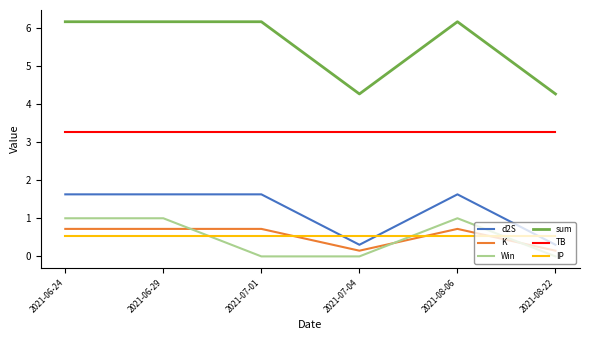

What are all the series names shown in the legend?

d2S, K, Win, sum, TB, IP